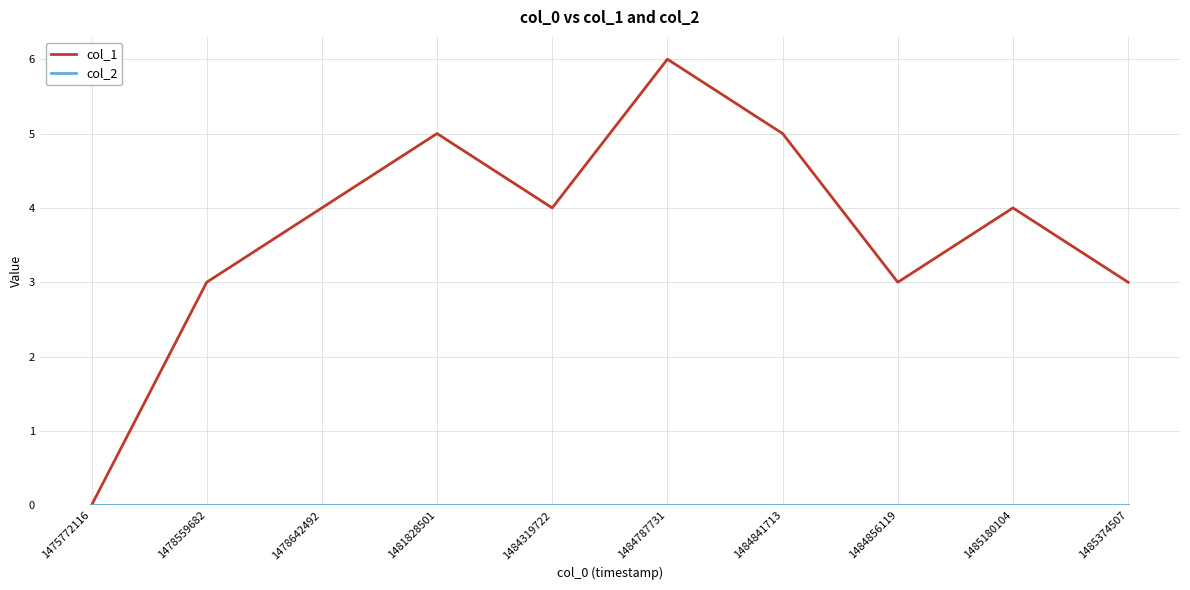

What is the difference between the col_1 values at 1478559682 and 1484787731?

3